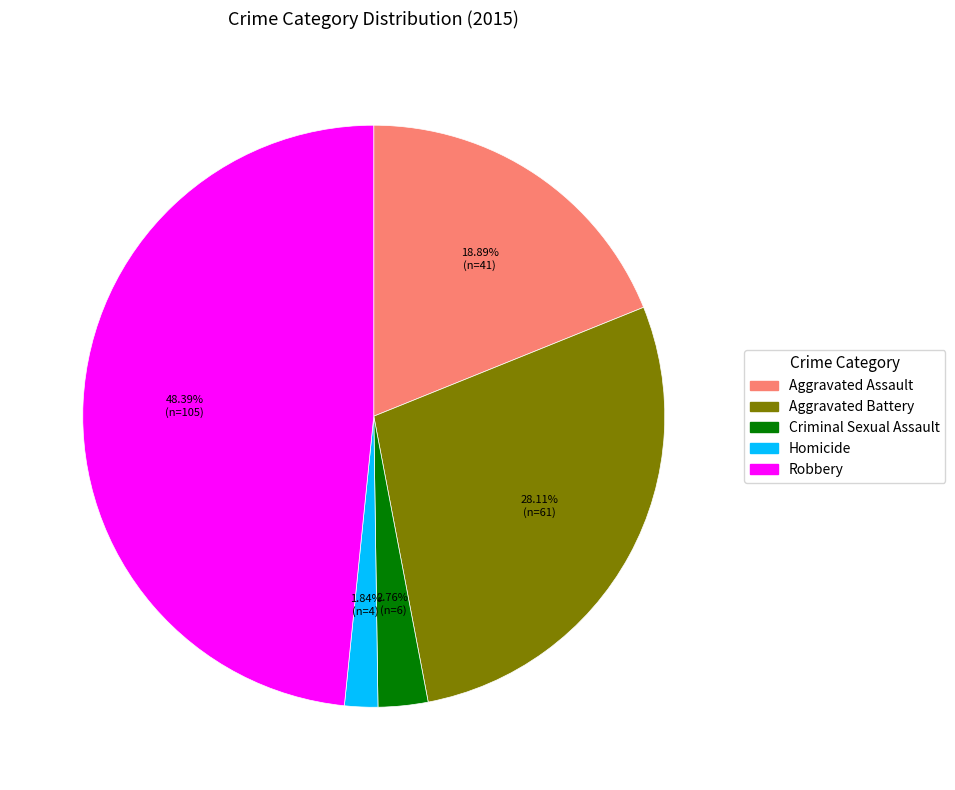

Is there any slice that represents more than half of the pie?

No